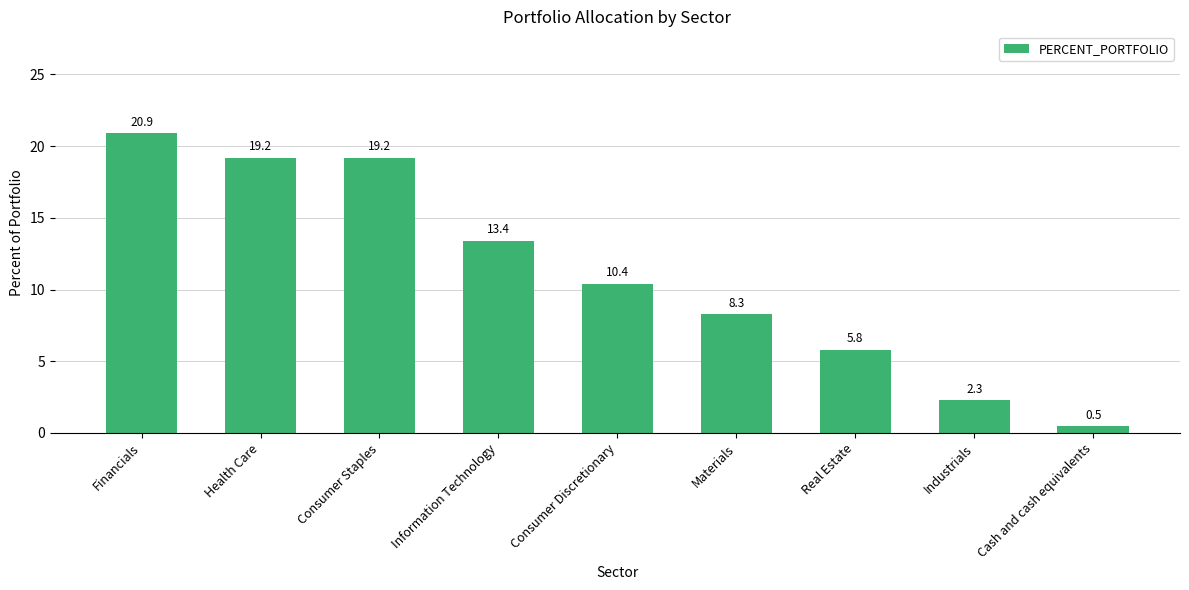

The chart shows a value of 2.4 at Real Estate. True or false?

False